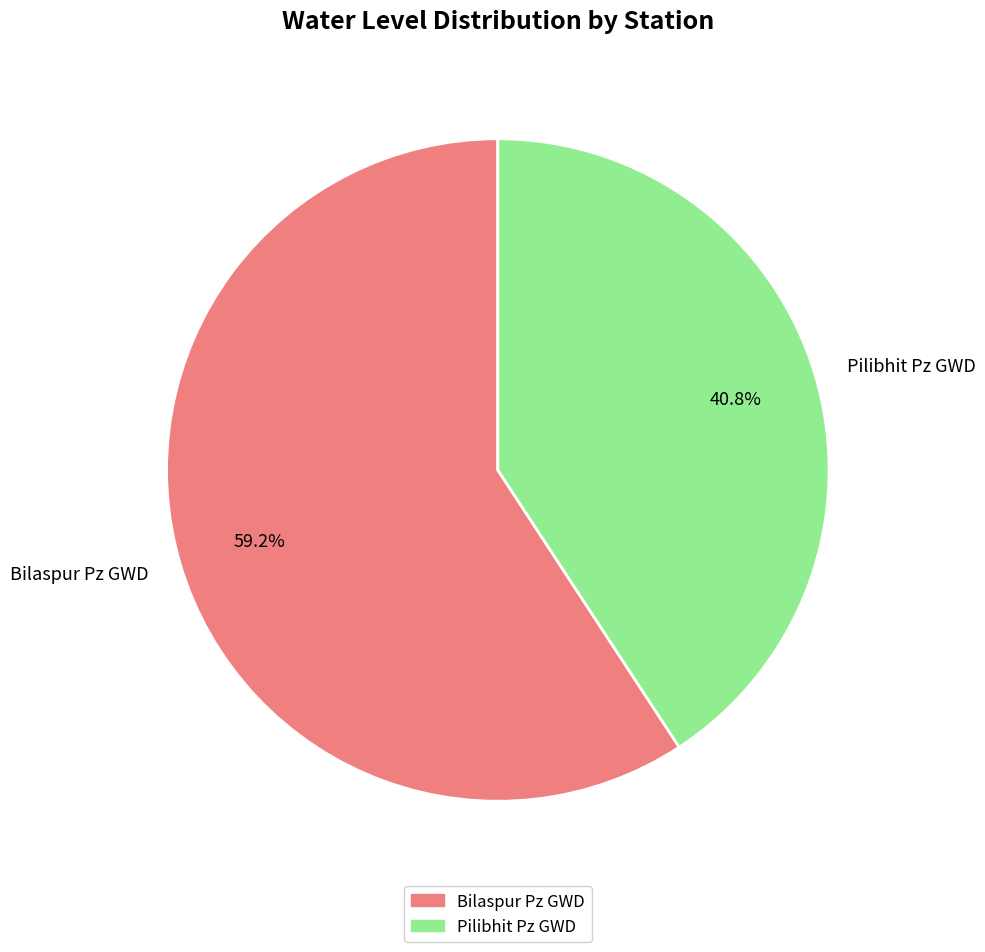

Does Bilaspur Pz GWD represent more than half of the total?

Yes